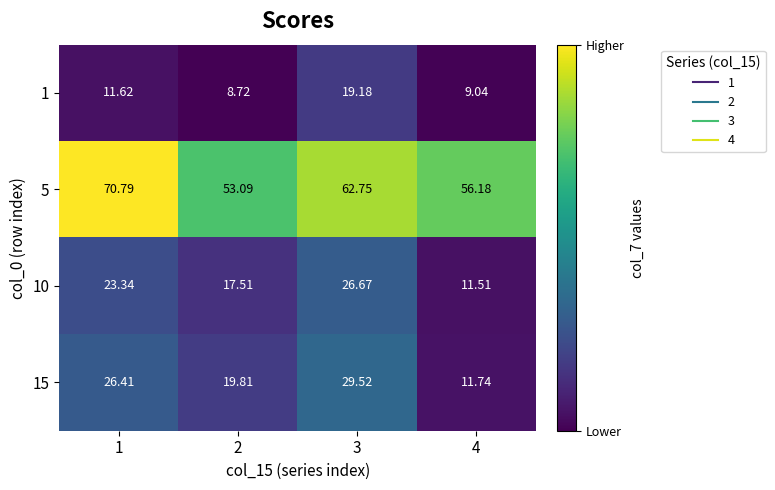

At which category is the sum across all series the highest?

3